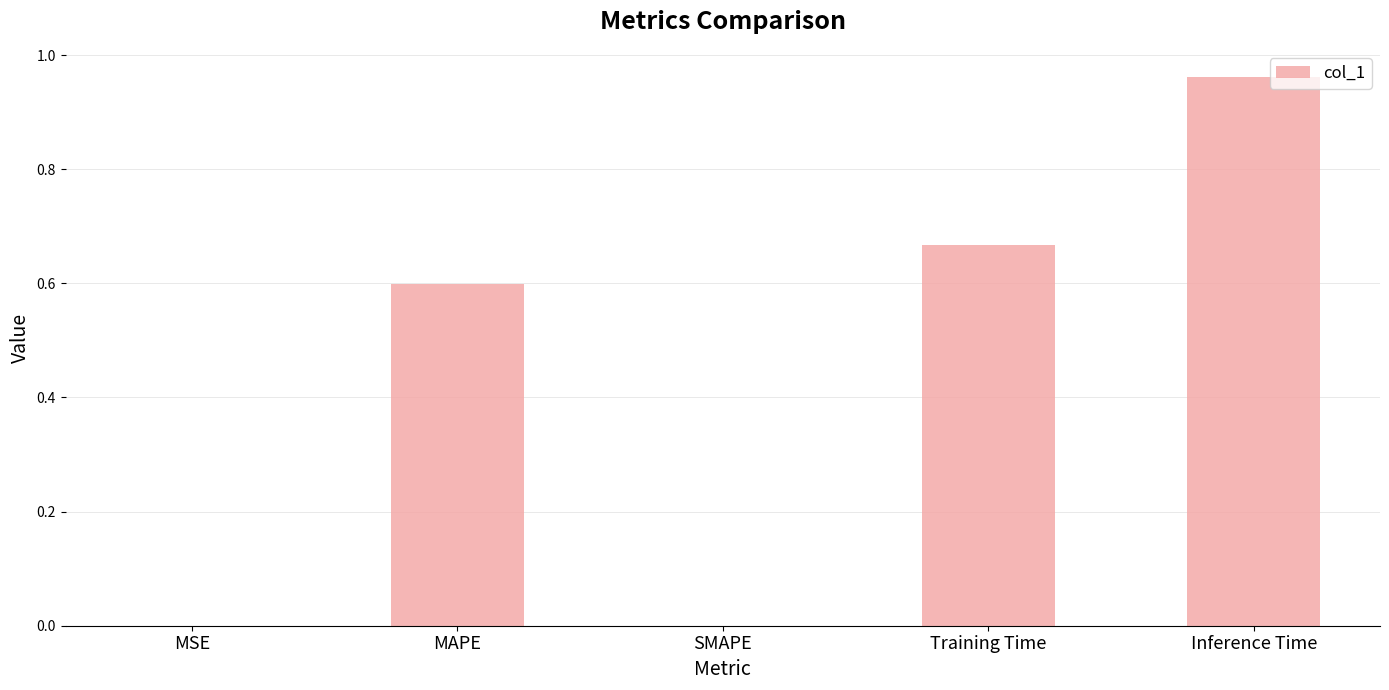

What is the sum of all values?

2.2